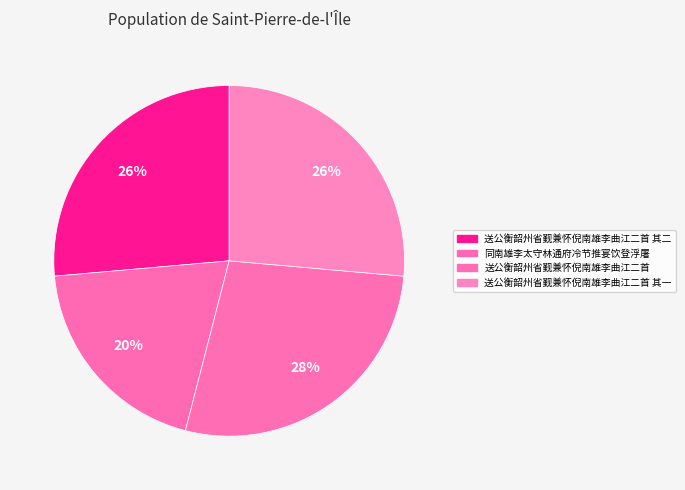

Rank the categories by value from lowest to highest.

同南雄李太守林通府冷节推宴饮登浮屠, 送公衡韶州省觐兼怀倪南雄李曲江二首 其一, 送公衡韶州省觐兼怀倪南雄李曲江二首 其二, 送公衡韶州省觐兼怀倪南雄李曲江二首